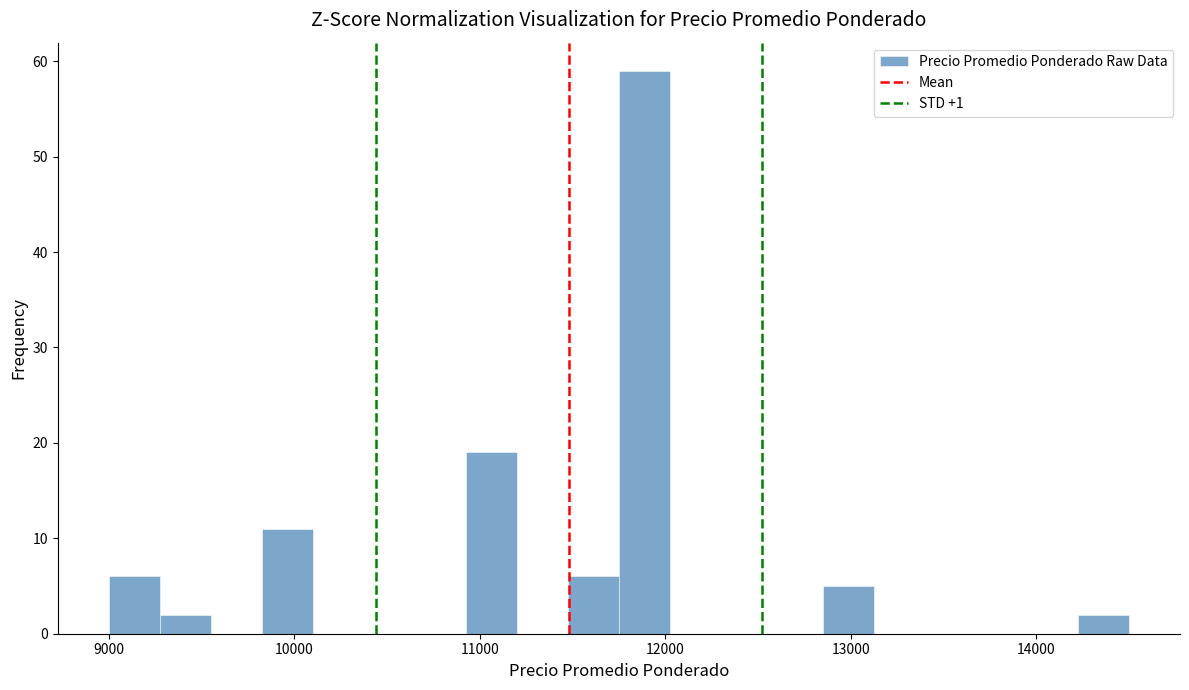

Around what value on the x-axis is the tallest bar? Give the approximate position of its centre, as read against the axis.

11900